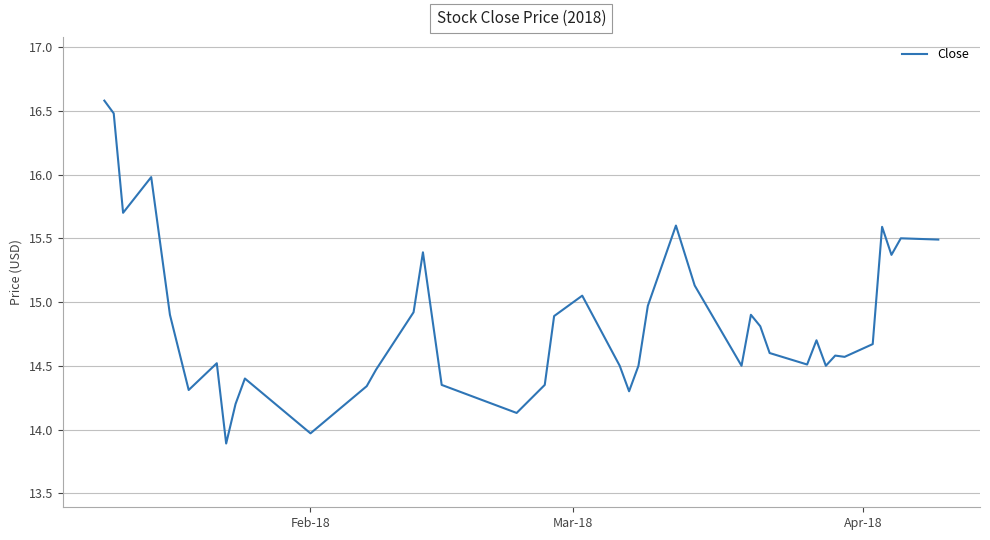

What is the smallest value displayed?

13.9